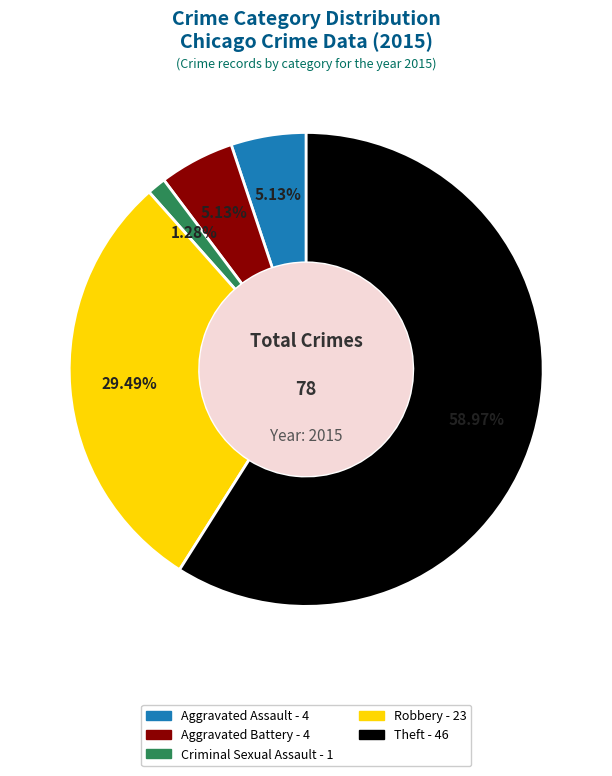

To the nearest percent, what is the average slice percentage?

20%